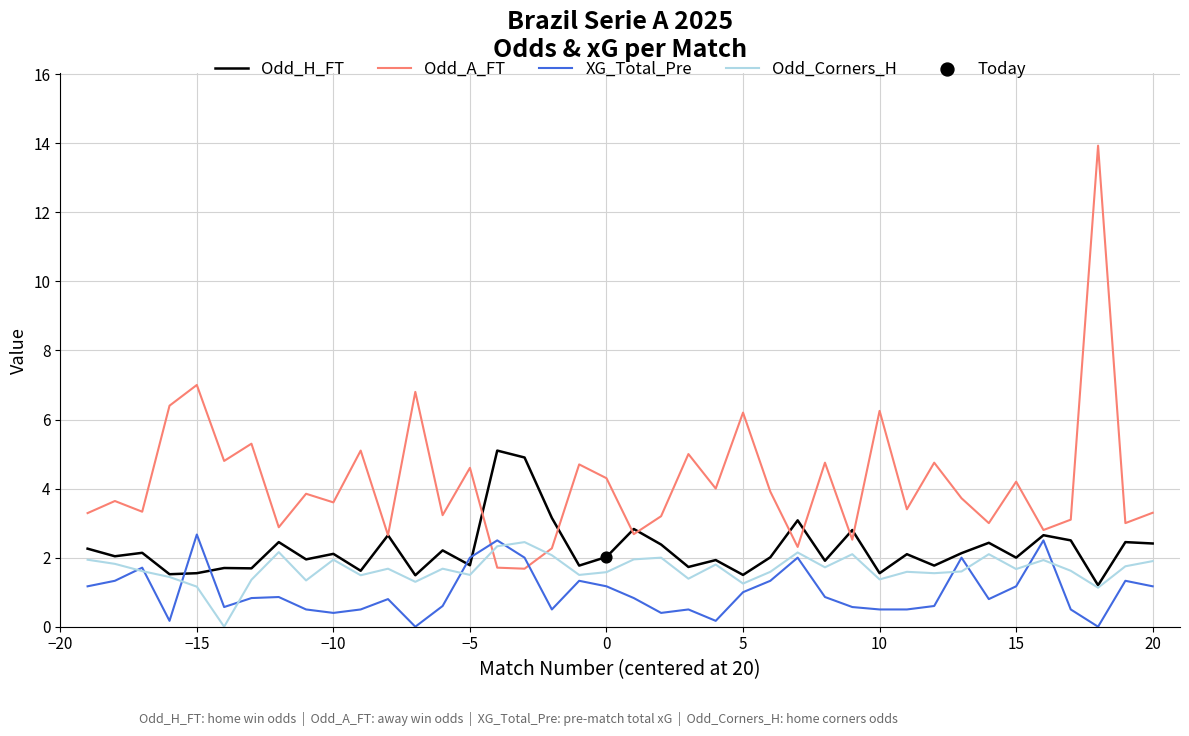

Which series has the widest spread of values?

Odd_A_FT